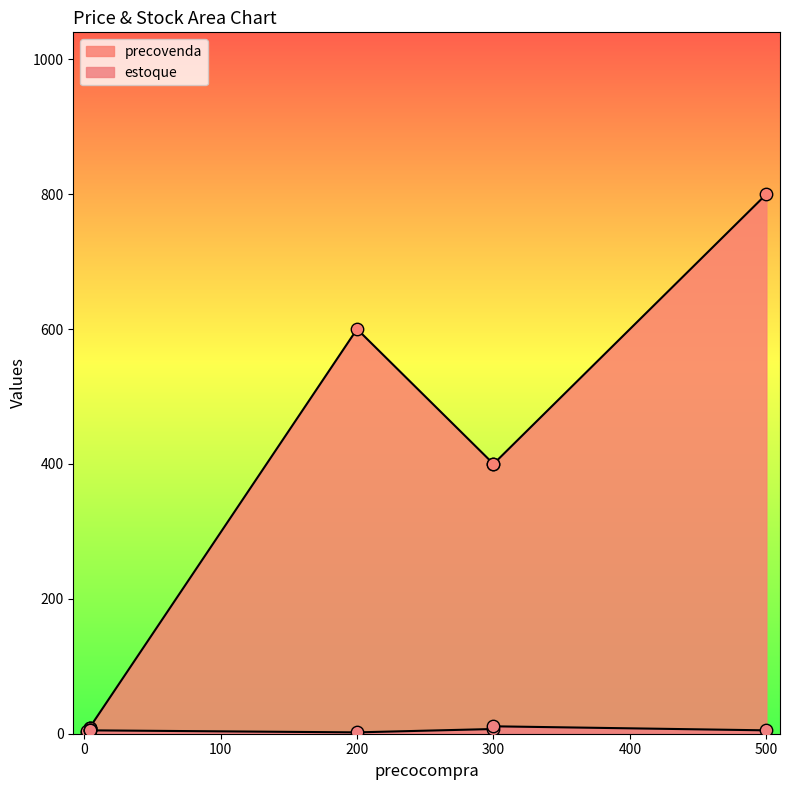

What are all the series names shown in the legend?

precovenda, estoque